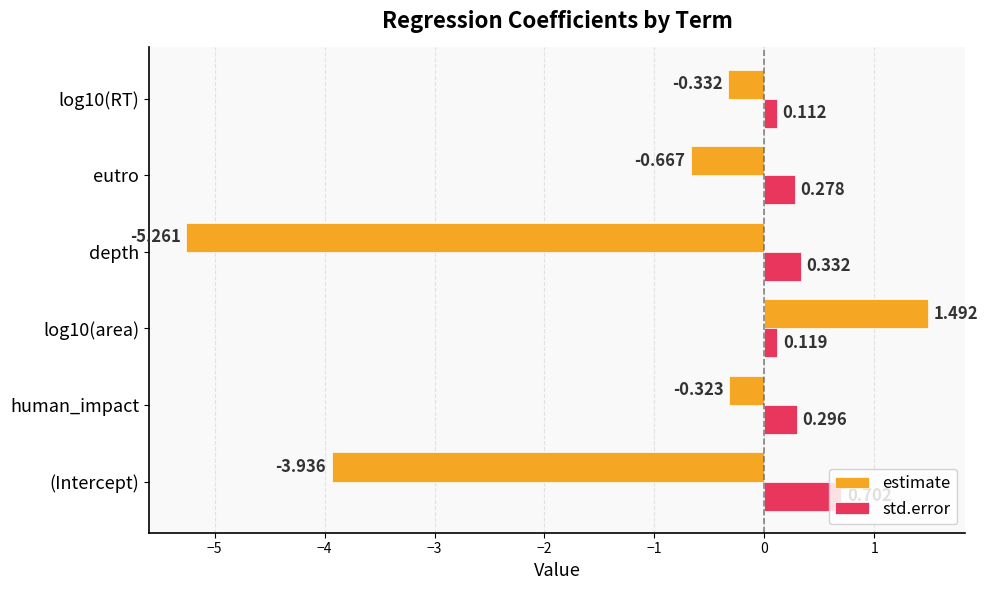

What is the difference between the second highest and minimum values in the std.error series?

0.2